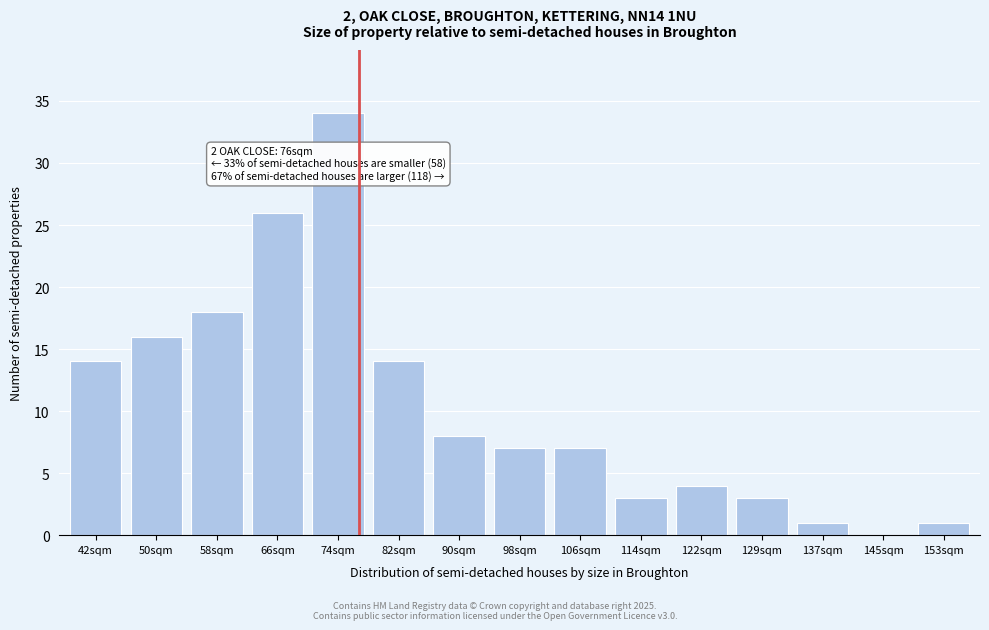

Reading left to right, what are all the values shown in this chart?

42sqm=14	50sqm=16	58sqm=18	66sqm=26	74sqm=34	82sqm=14	90sqm=8	98sqm=7	106sqm=7	114sqm=3	122sqm=4	129sqm=3	137sqm=1	145sqm=0	153sqm=1